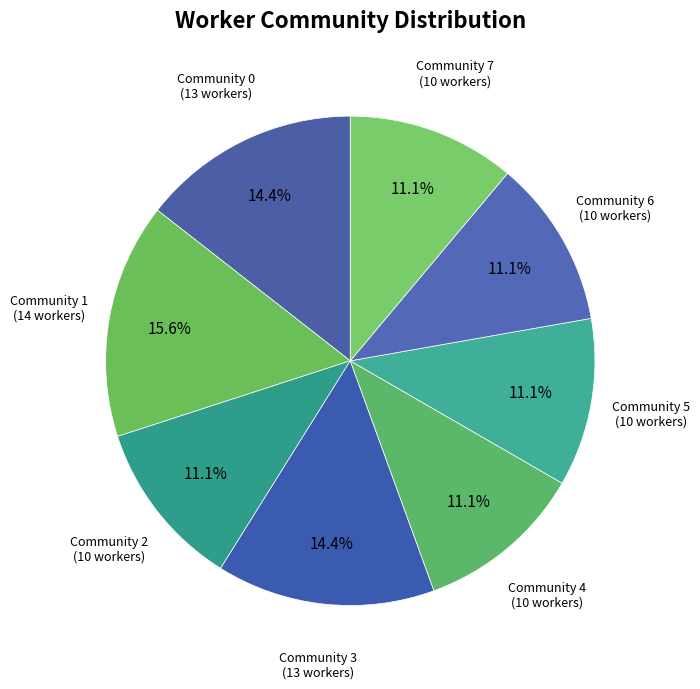

Rank the categories by value from lowest to highest.

Community 2, Community 4, Community 5, Community 6, Community 7, Community 0, Community 3, Community 1